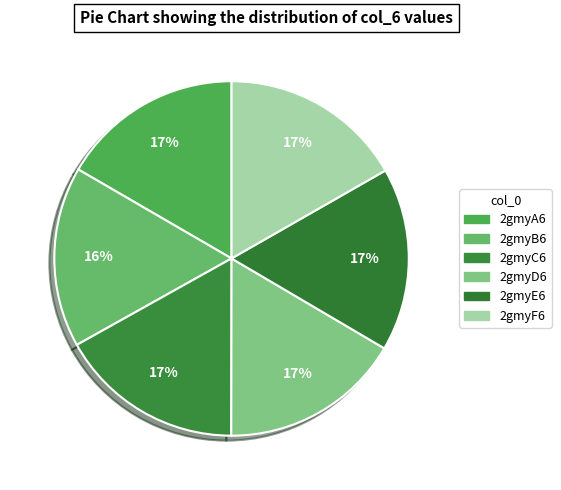

Is 2gmyA6 the majority of the pie?

No